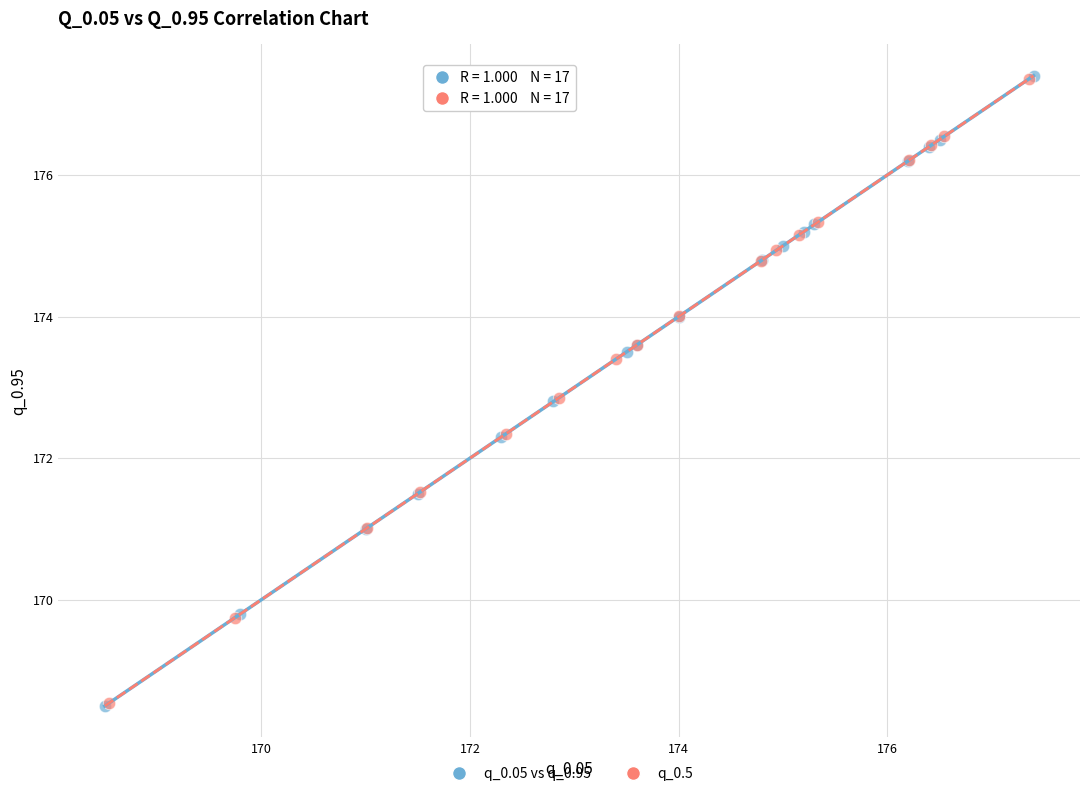

Which series has the largest Y range (max minus min)?

q_0.05 vs q_0.95